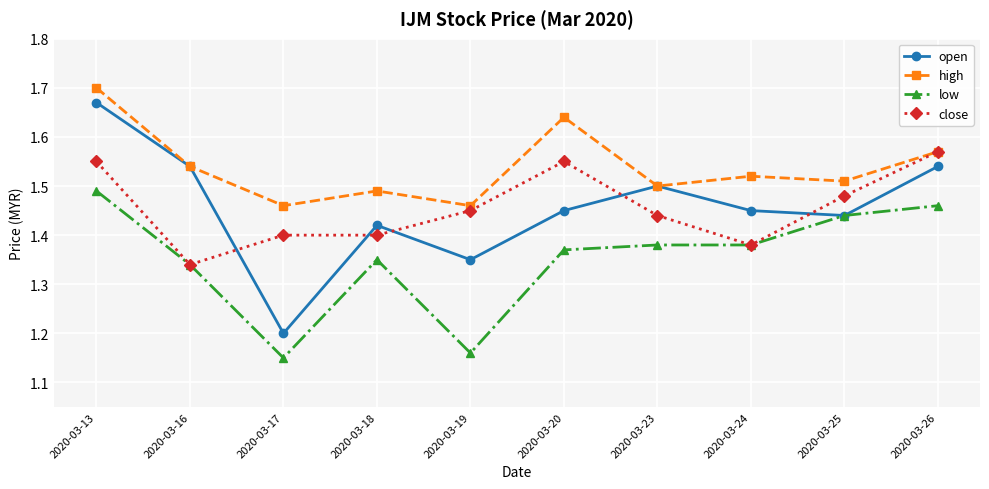

What are all the series names shown in the legend?

open, high, low, close